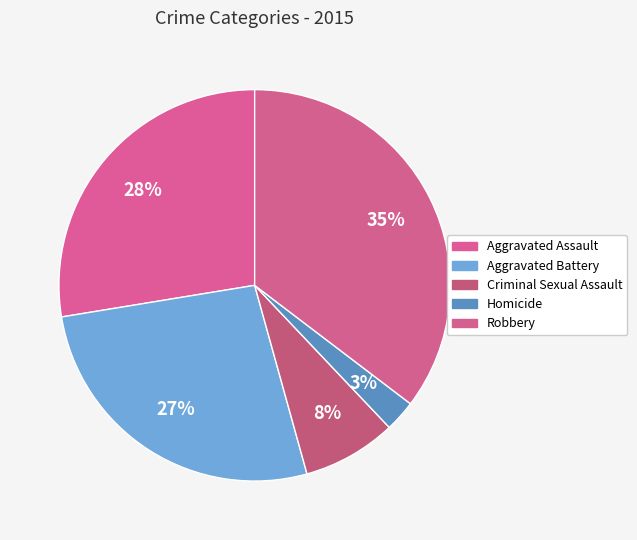

Rank the categories by value from highest to lowest.

Robbery, Aggravated Assault, Aggravated Battery, Criminal Sexual Assault, Homicide